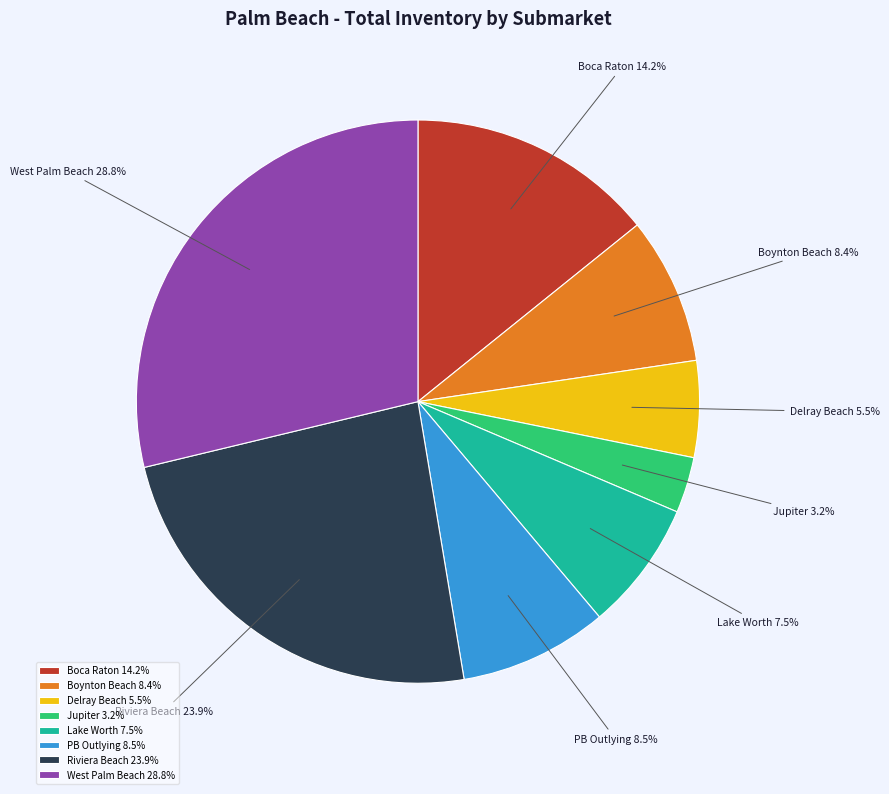

What is the smallest slice in the pie chart?

Jupiter